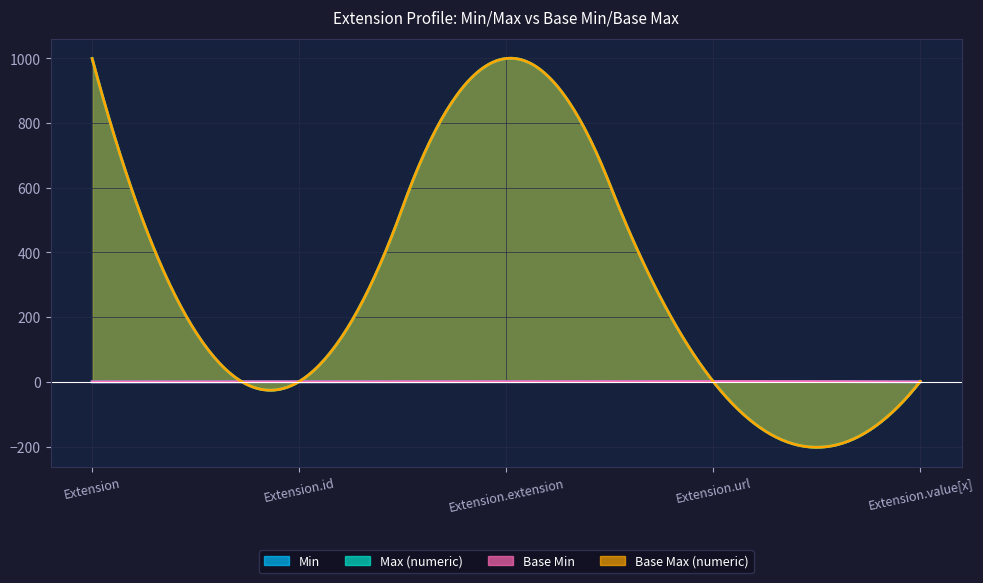

What position from the left is Extension.id?

2